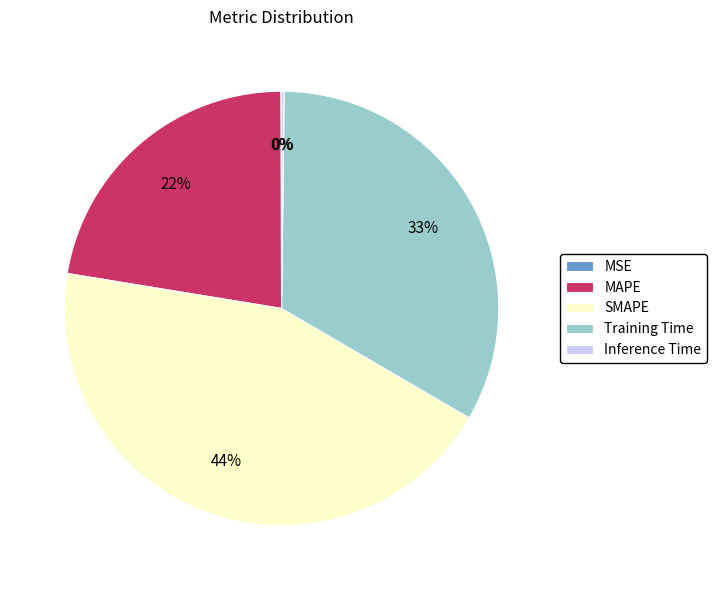

Approximately how many times larger is the value at MAPE compared to Training Time?

0.7